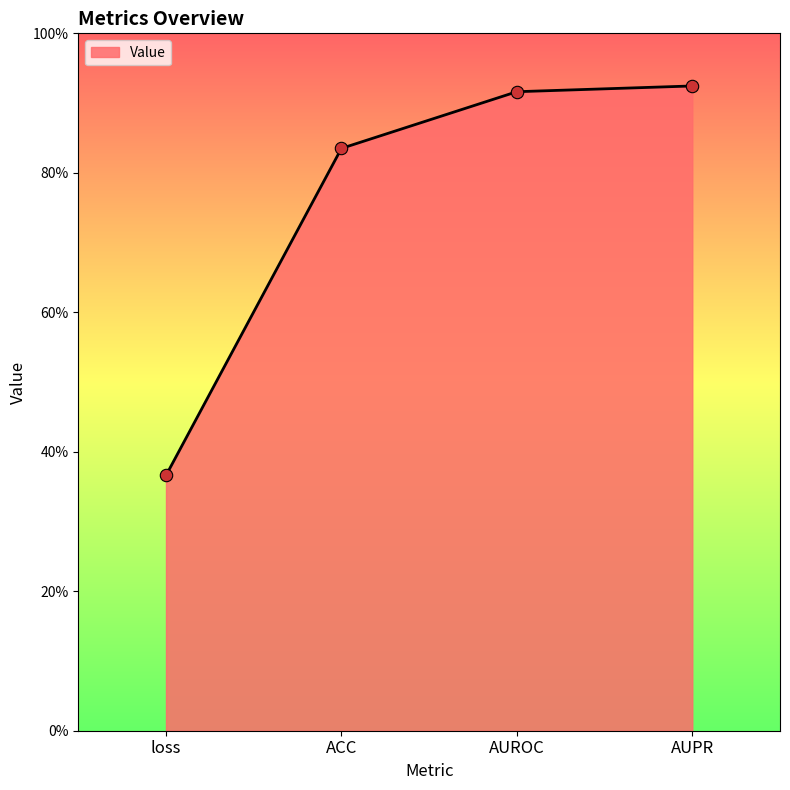

What is the change in value from ACC to AUPR?

+0.1